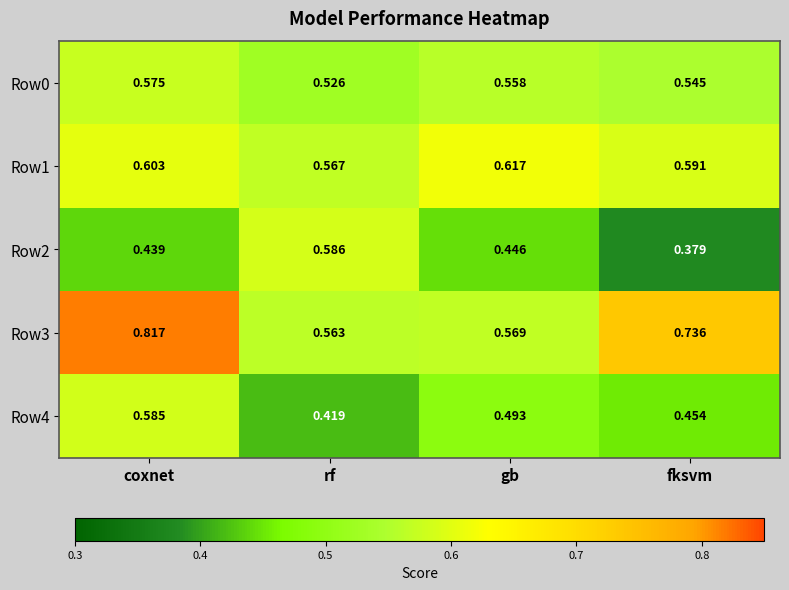

At which label is Row2 closest to 0?

fksvm